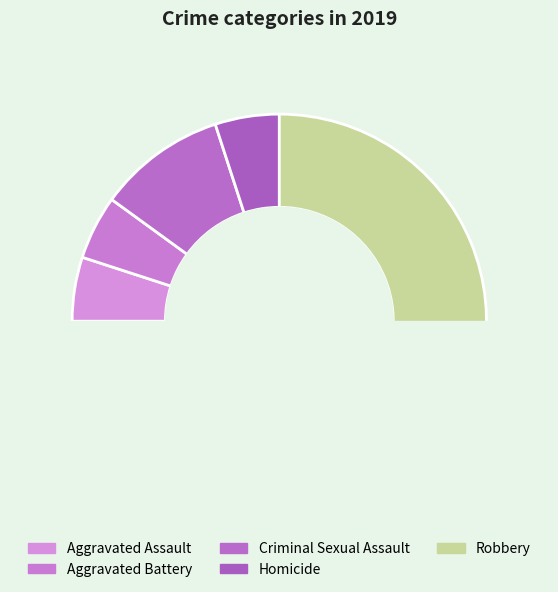

Which category accounts for the majority?

Robbery